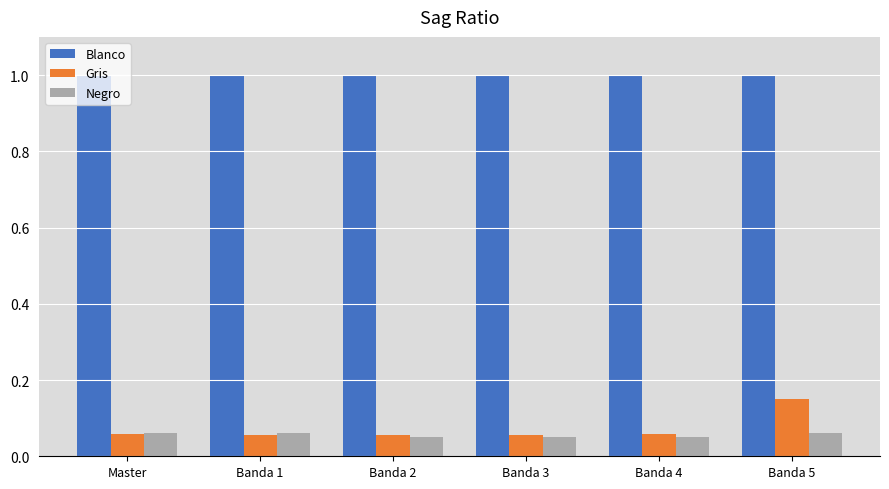

The value of Blanco at Banda 4 is 1.5. True or false?

False